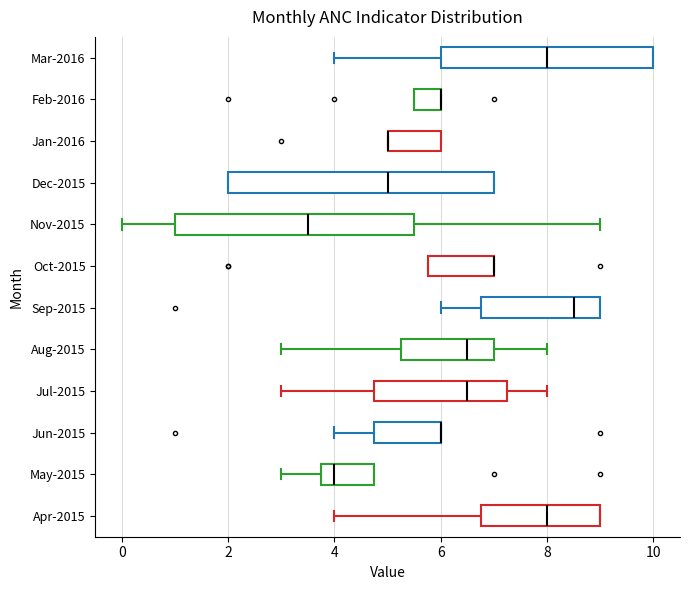

Reading bottom to top, transcribe this box plot: for each box, give where its median line is, the range the box spans, and where its two whiskers end, as read against the x-axis. The values are not printed on the chart, so give them approximately, as read against the axis.

Apr-2015: median 8.0, box 6.8 to 9.0, whiskers 4.0 to 9.0
May-2015: median 4.0, box 3.8 to 4.8, whiskers 3.0 to 4.8
Jun-2015: median 6.0 (drawn on the box's right edge), box 4.8 to 6.0, whiskers 4.0 to 6.0
Jul-2015: median 6.6, box 4.8 to 7.2, whiskers 3.0 to 8.0
Aug-2015: median 6.6, box 5.2 to 7.0, whiskers 3.0 to 8.0
Sep-2015: median 8.6, box 6.8 to 9.0, whiskers 6.0 to 9.0
Oct-2015: median 7.0 (drawn on the box's right edge), box 5.8 to 7.0, whiskers 5.8 to 7.0
Nov-2015: median 3.6, box 1.0 to 5.6, whiskers 0.0 to 9.0
Dec-2015: median 5.0, box 2.0 to 7.0, whiskers 2.0 to 7.0
Jan-2016: median 5.0 (drawn on the box's left edge), box 5.0 to 6.0, whiskers 5.0 to 6.0
Feb-2016: median 6.0 (drawn on the box's right edge), box 5.6 to 6.0, whiskers 5.6 to 6.0
Mar-2016: median 8.0, box 6.0 to 10.0, whiskers 4.0 to 10.0